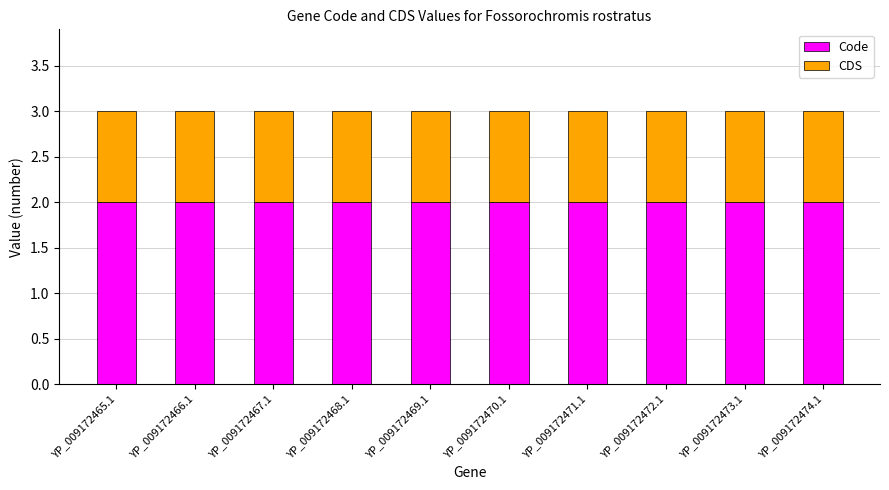

How many bars are there in total?

10